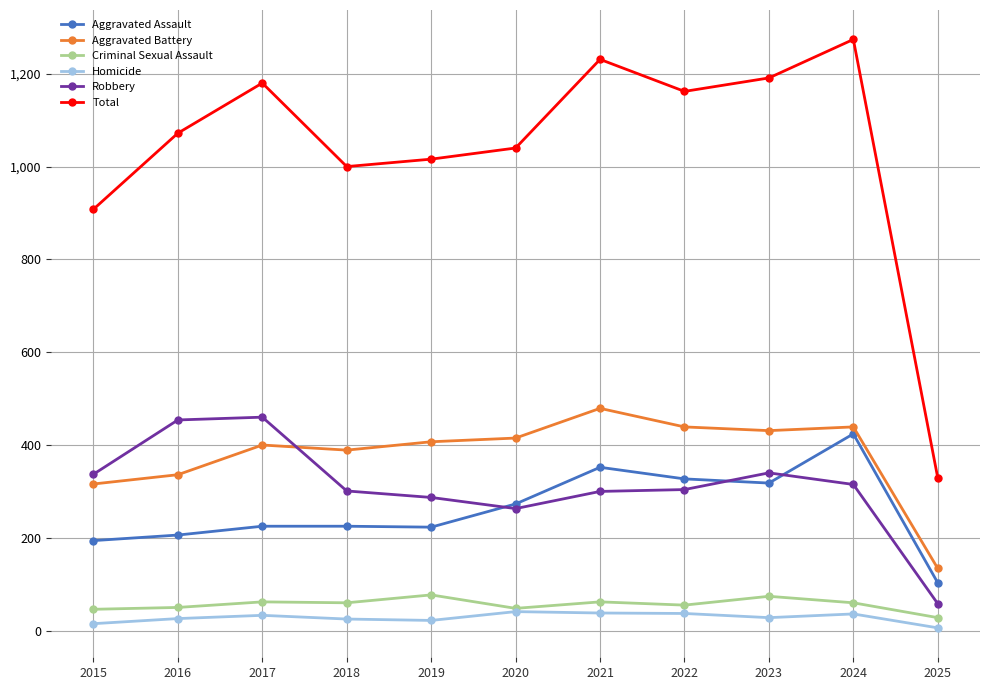

At which category does the chart reach its peak across all series?

2024